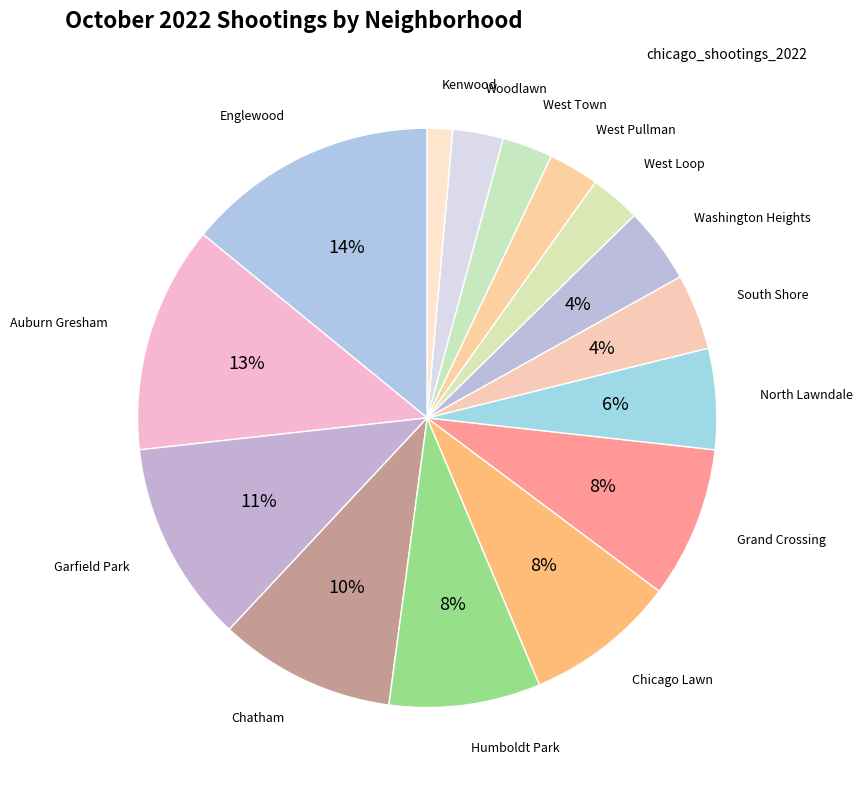

Rank the categories by value from lowest to highest.

Kenwood, West Loop, West Pullman, West Town, Woodlawn, South Shore, Washington Heights, North Lawndale, Humboldt Park, Chicago Lawn, Grand Crossing, Chatham, Garfield Park, Auburn Gresham, Englewood